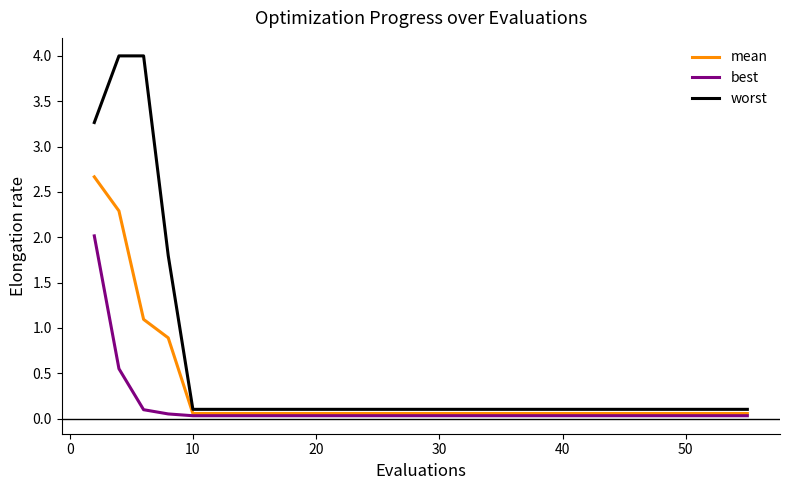

What is the highest value of the mean series?

2.7